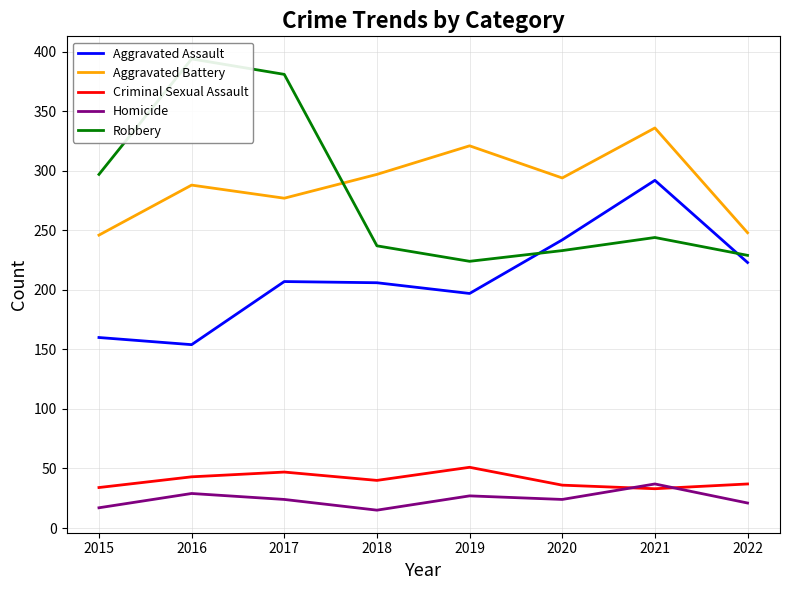

Is the value of Robbery at 2019 greater than the value of Criminal Sexual Assault at 2020?

Yes